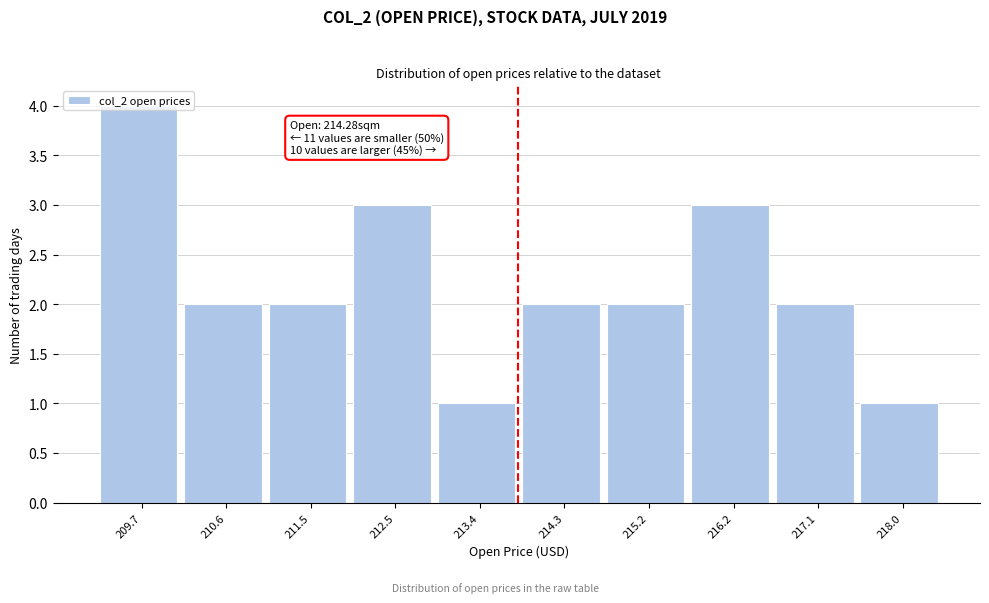

What position from the left is 215.2?

7